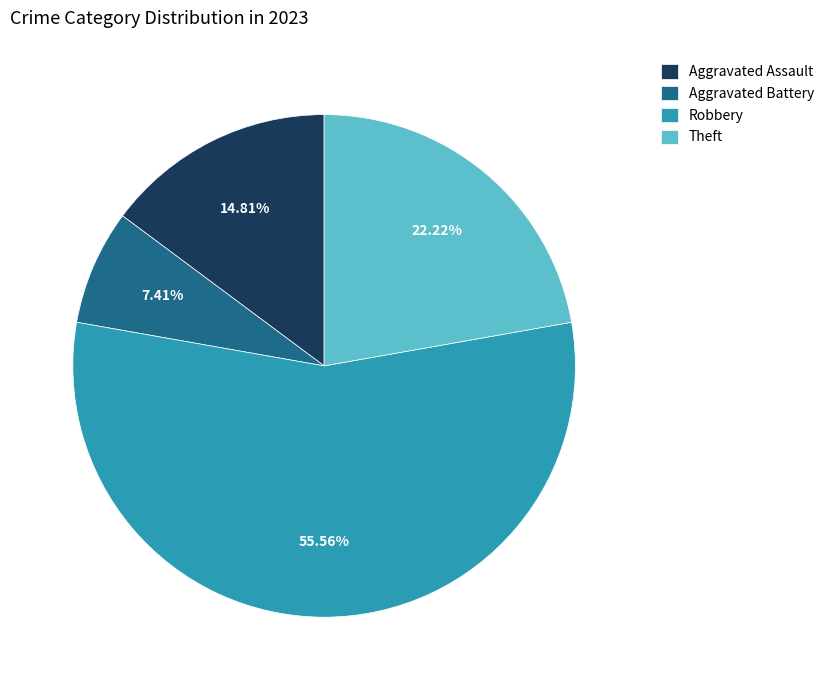

The Theft slice represents 22% of the pie. True or false?

True